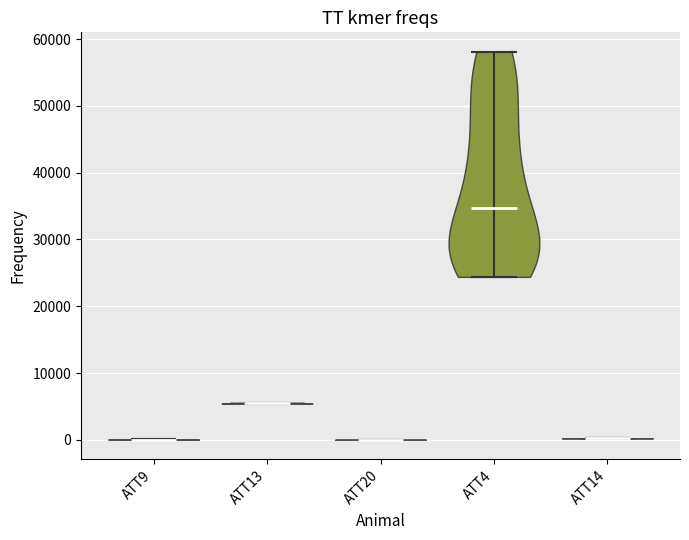

Reading left to right, read every violin against the y-axis: where its median line is, and the lowest and highest points it reaches. The values are not printed on the chart, so give them approximately, as read against the axis.

ATT9: median line 0, lowest point 0, highest point 0
ATT13: median line 5000, lowest point 5000, highest point 6000
ATT20: median line 0, lowest point 0, highest point 0
ATT4: median line 35000, lowest point 24000, highest point 58000
ATT14: median line 0, lowest point 0, highest point 0